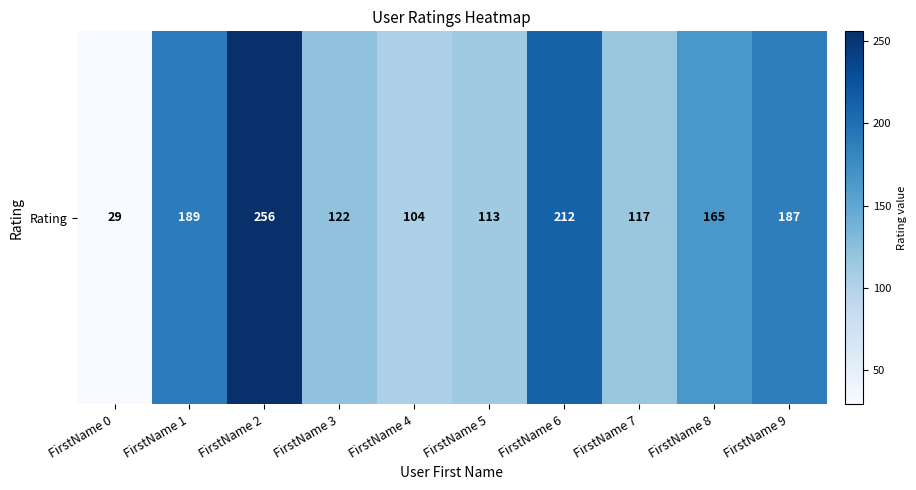

List the labels in order of value, largest first.

FirstName 2, FirstName 6, FirstName 1, FirstName 9, FirstName 8, FirstName 3, FirstName 7, FirstName 5, FirstName 4, FirstName 0